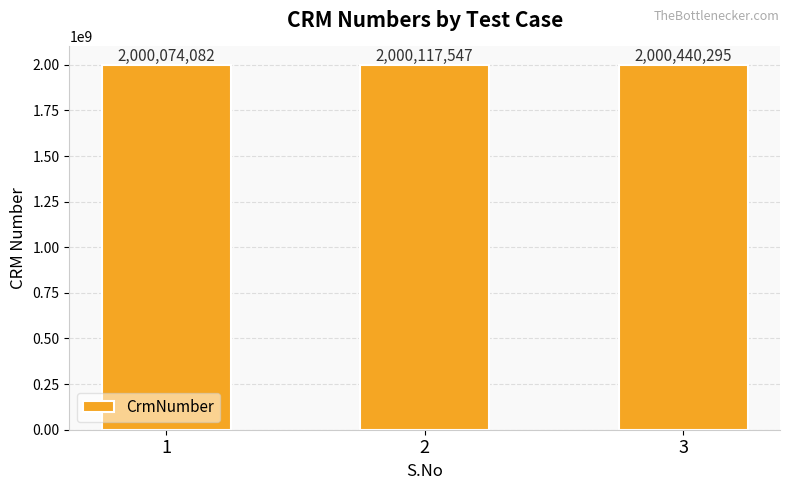

Reading left to right, what are all the values shown in this chart?

1=2000074082	2=2000117547	3=2000440295